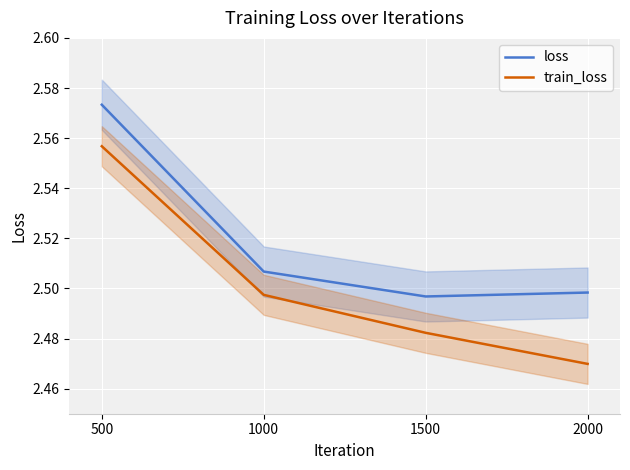

Is it true that loss equals 2.5 at 2000?

True